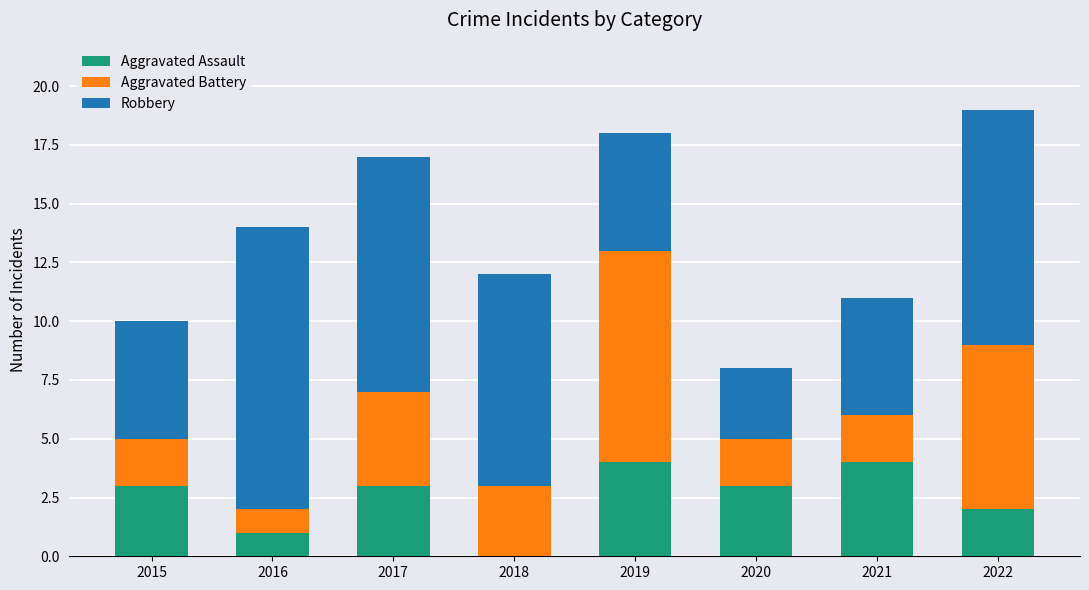

What is the sum of all Aggravated Assault values?

20